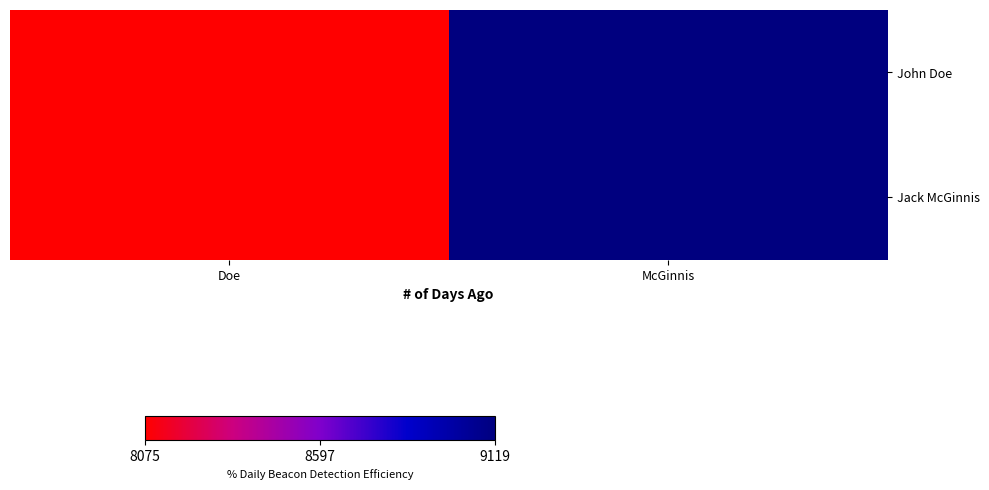

Between Doe and McGinnis, which is larger?

McGinnis